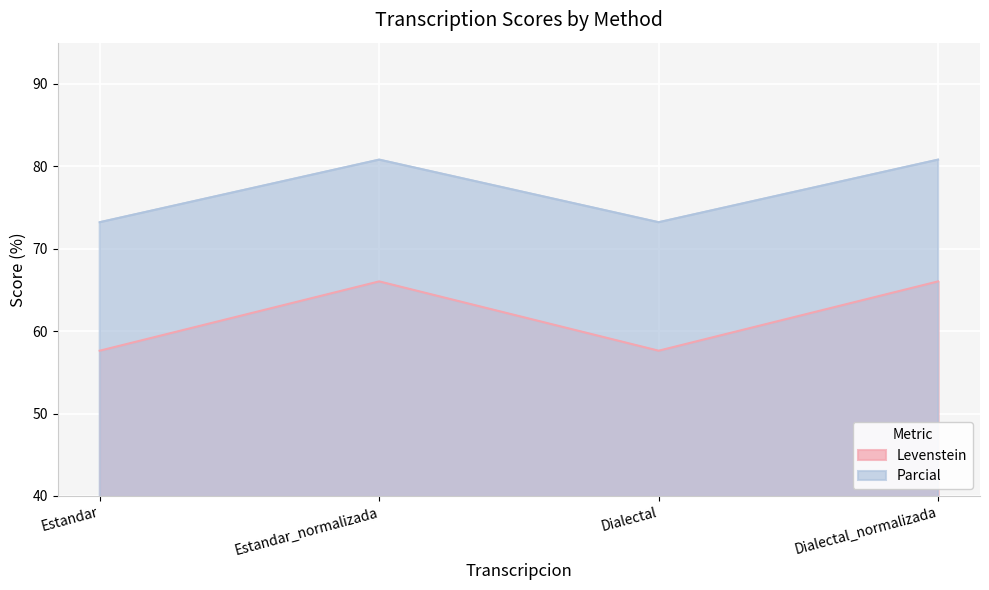

What is the sum of all Parcial values?

308.0